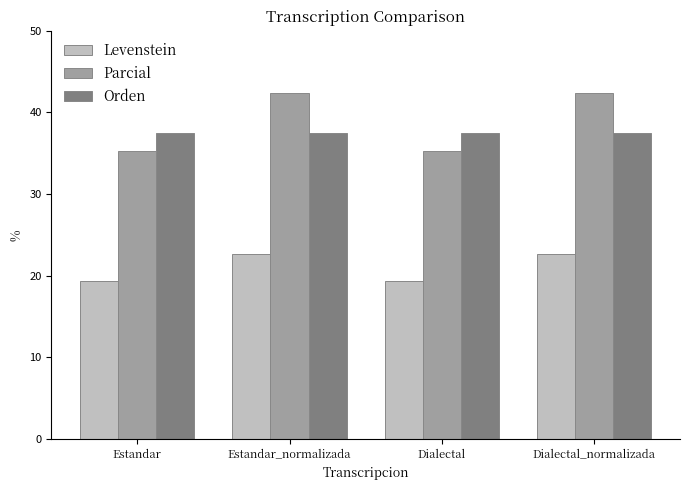

What is the label of the 3rd bar from the left?

Dialectal